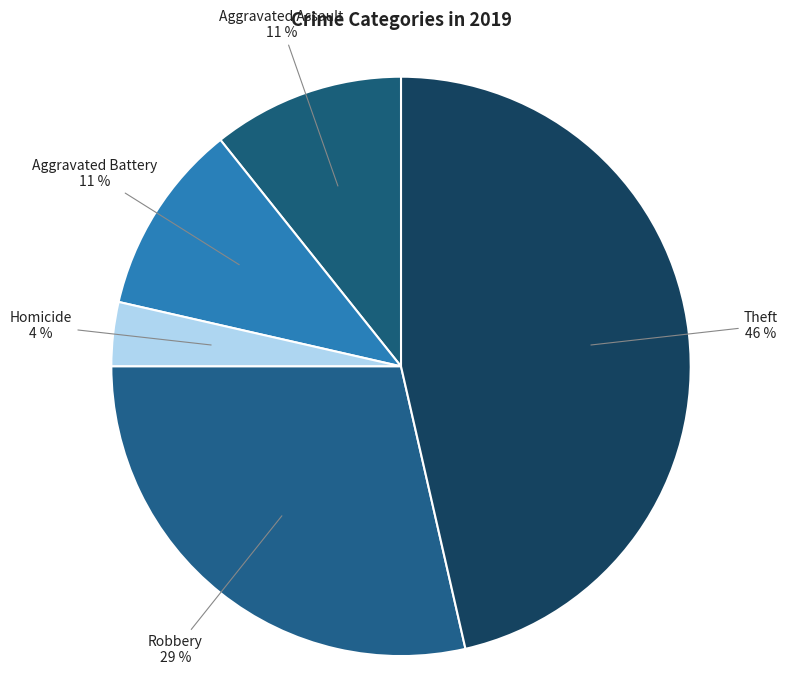

To the nearest percent, what percentage of the pie is Homicide?

4%